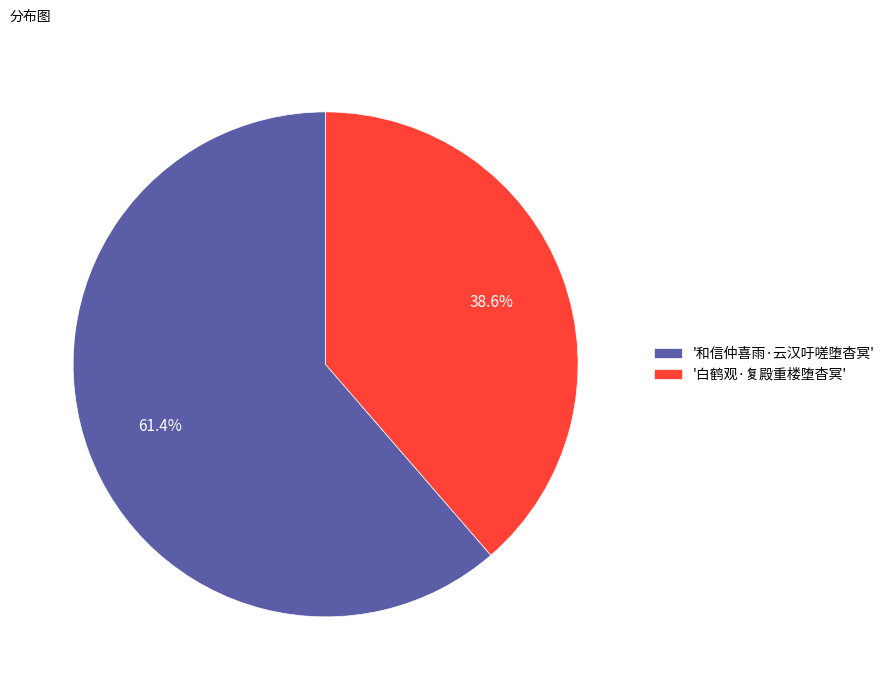

Which slice is the smallest?

'白鹤观·复殿重楼堕杳冥'